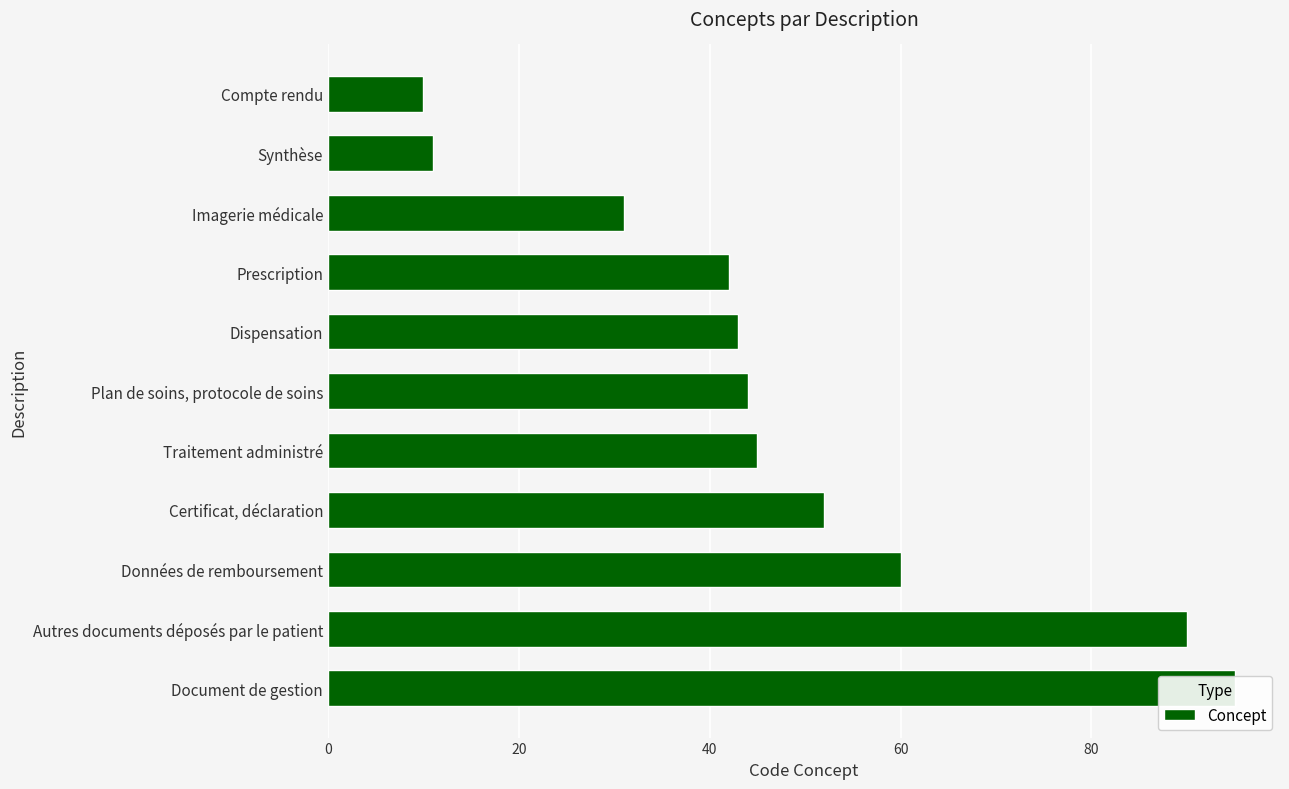

Where does the data first go above 44?

Traitement administré